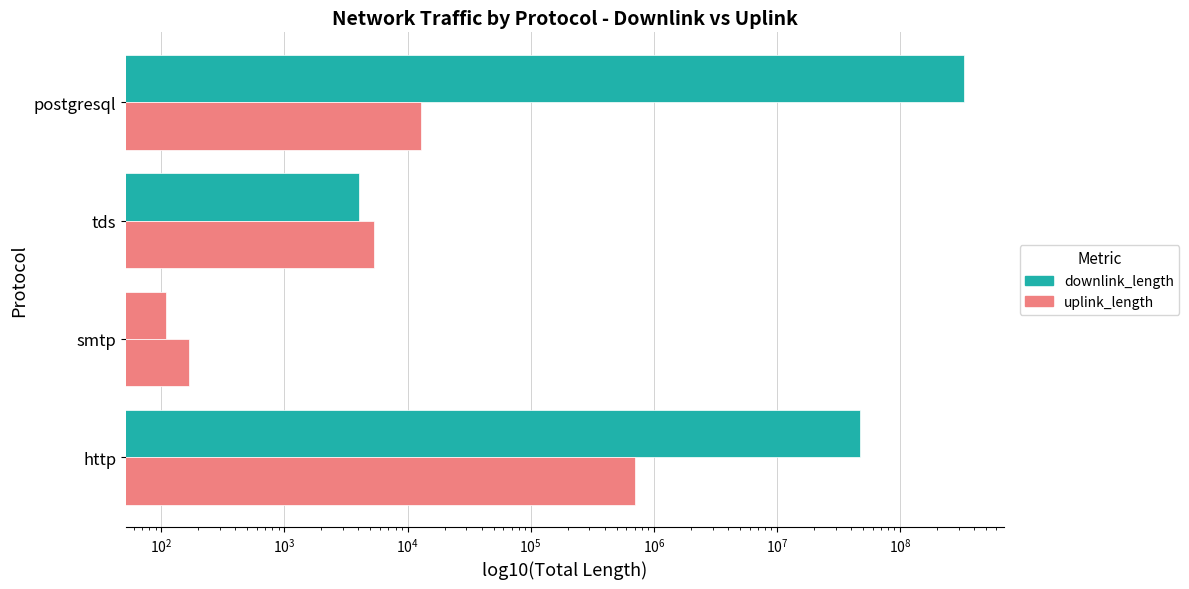

List the series in order of their overall mean, highest first.

downlink_length, uplink_length